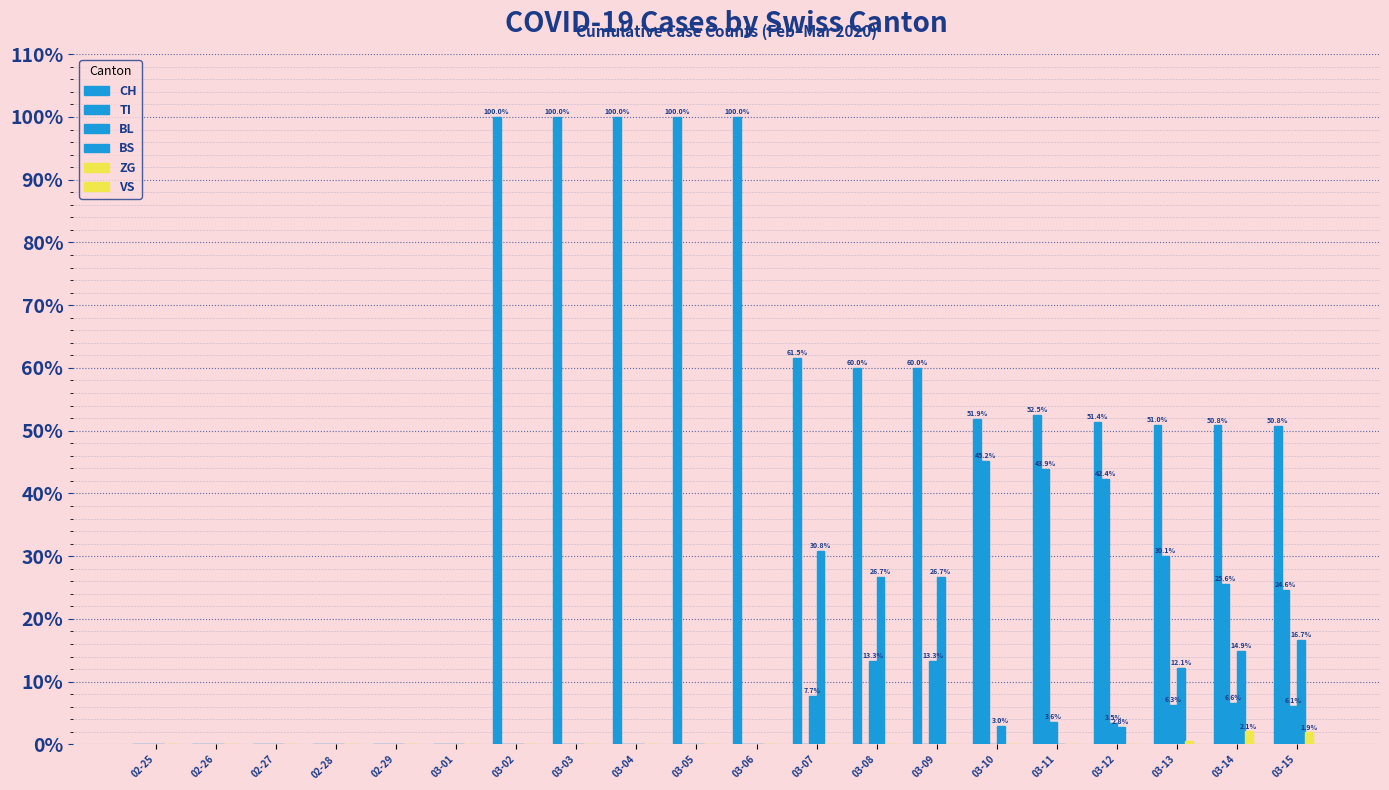

How many groups of bars are there?

20